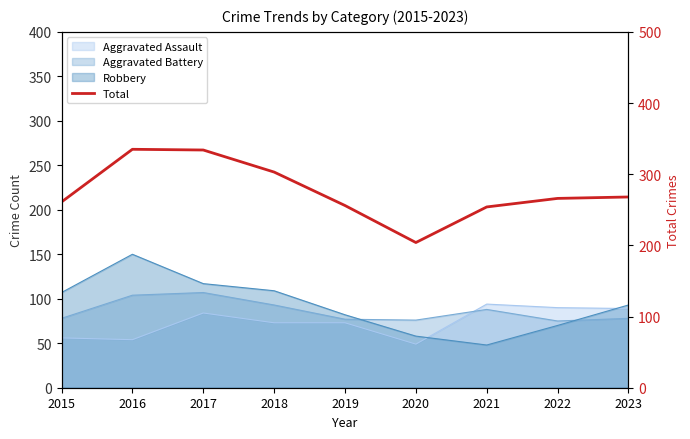

How many data points are less than 266?

4